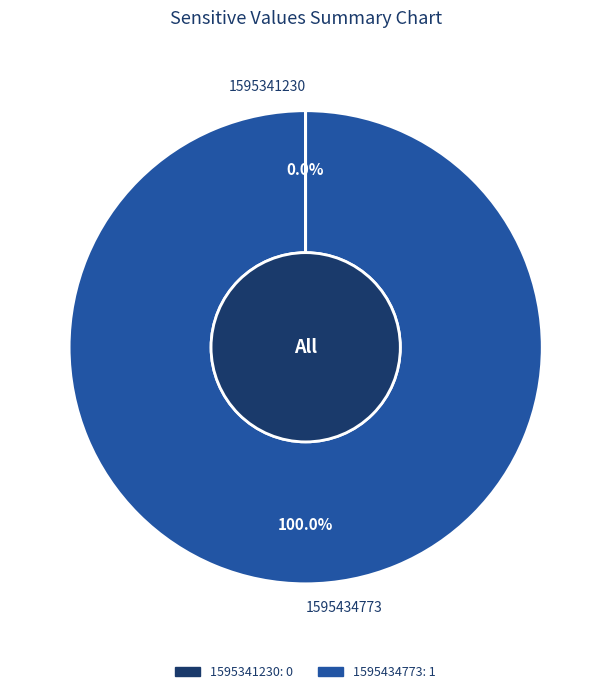

What is the largest slice in the pie chart?

1595434773